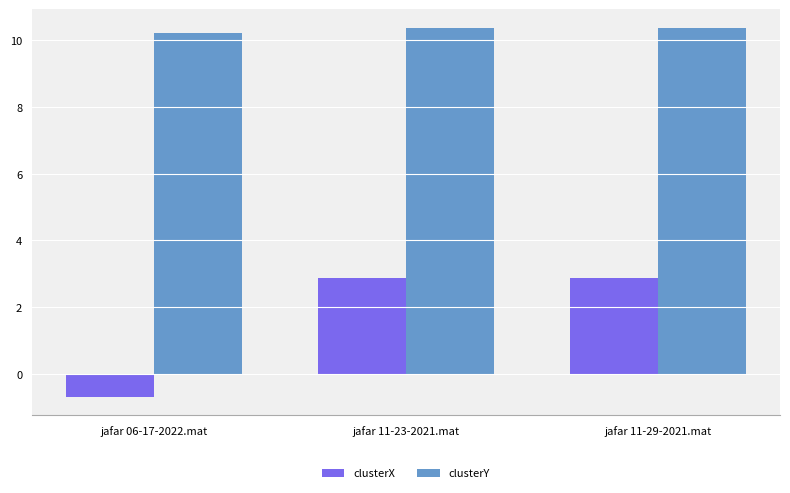

Where is clusterY nearest to the value 10?

jafar 06-17-2022.mat